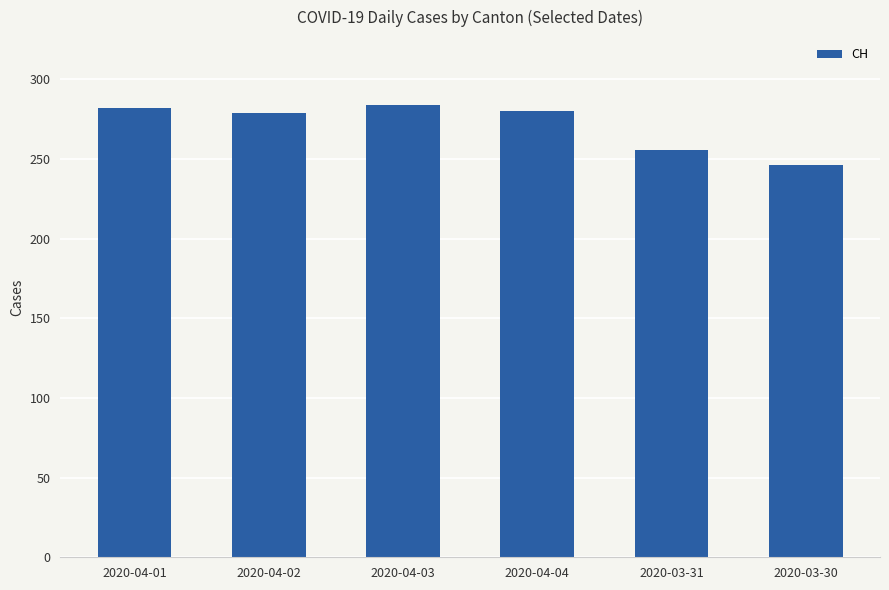

What is the value of the 6th bar from the left?

246